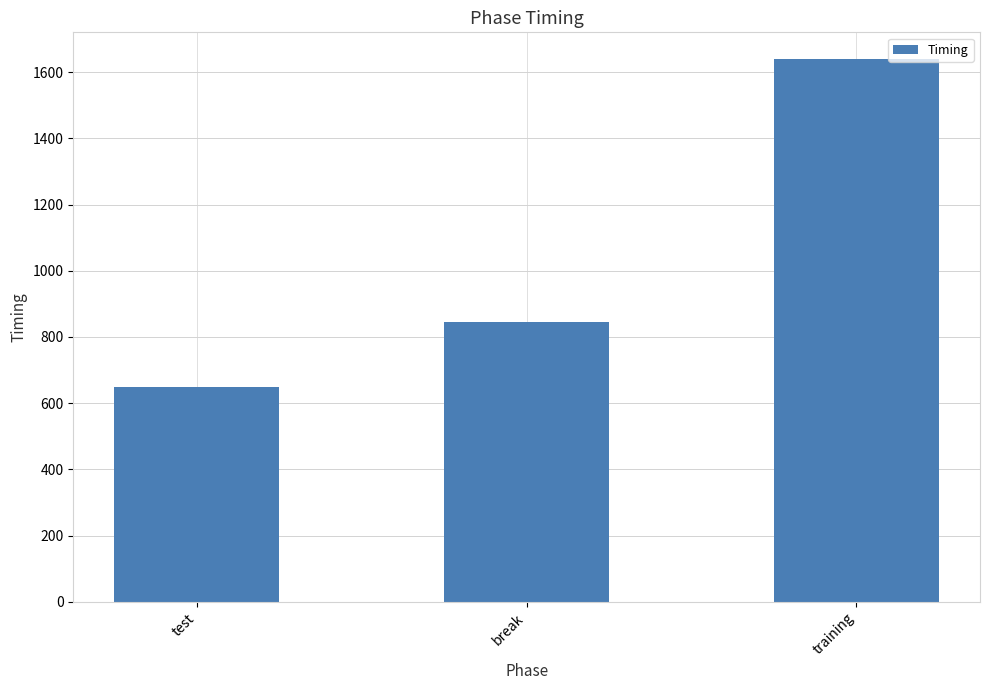

List the labels in order of value, largest first.

training, break, test